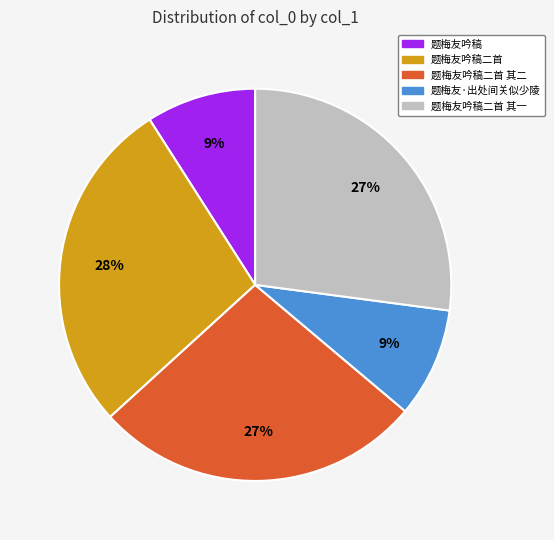

Is there any slice that represents more than half of the pie?

No